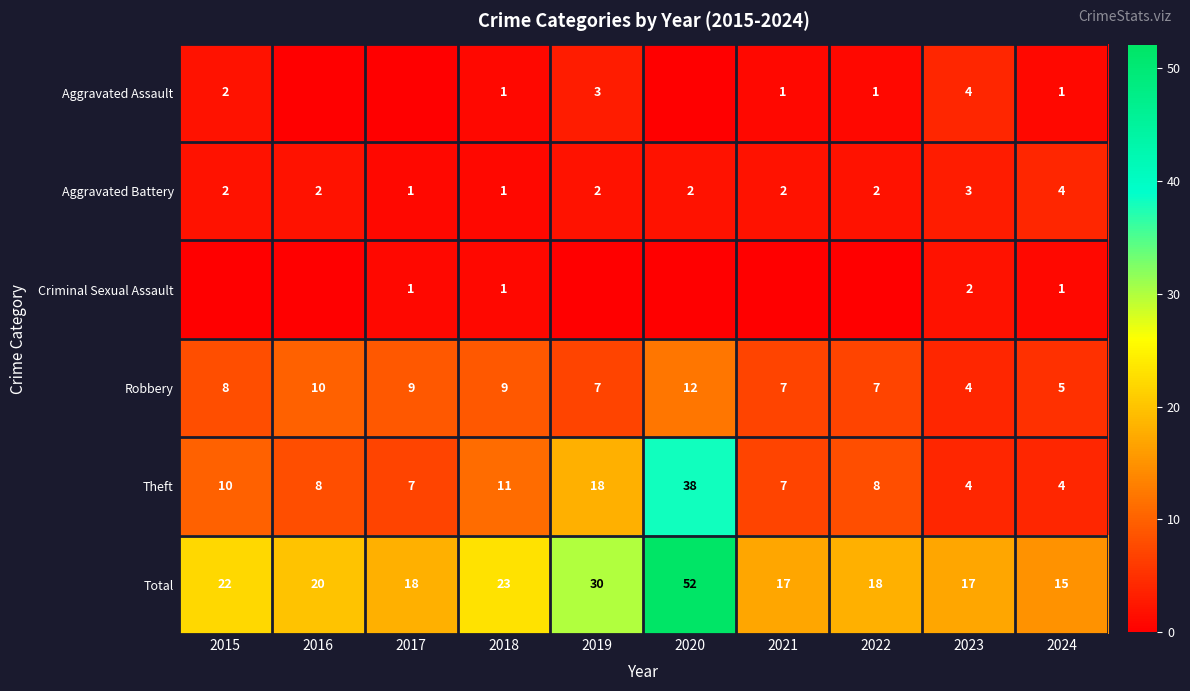

Which has a higher value, 2021 or 2018?

2021